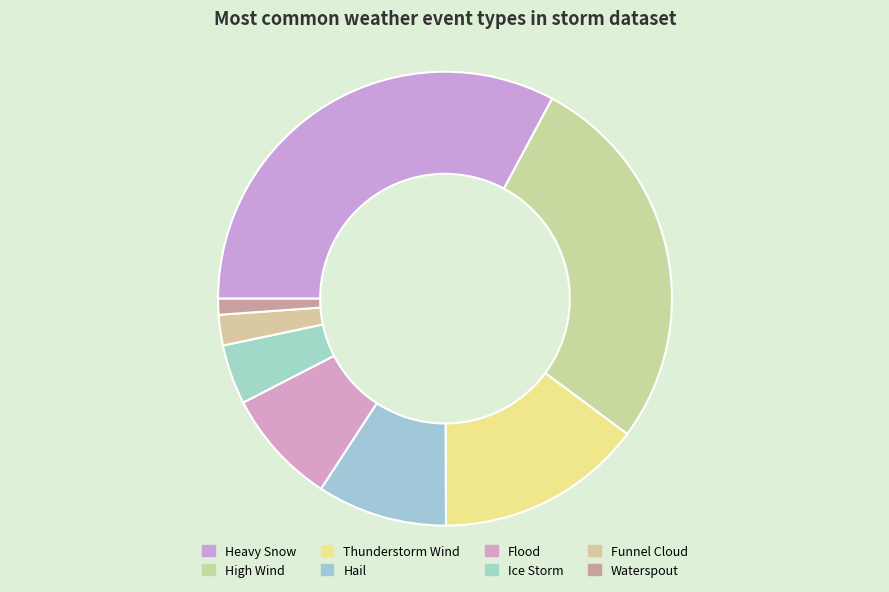

To the nearest percent, what is the combined percentage of Ice Storm and Waterspout?

5%